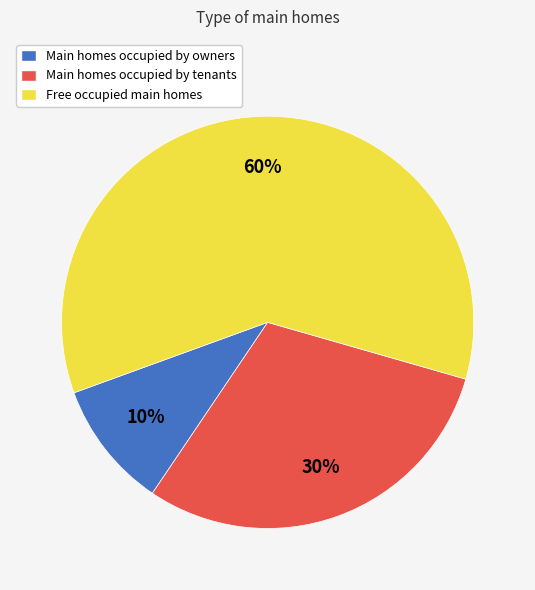

Is there a majority slice in this chart?

Yes